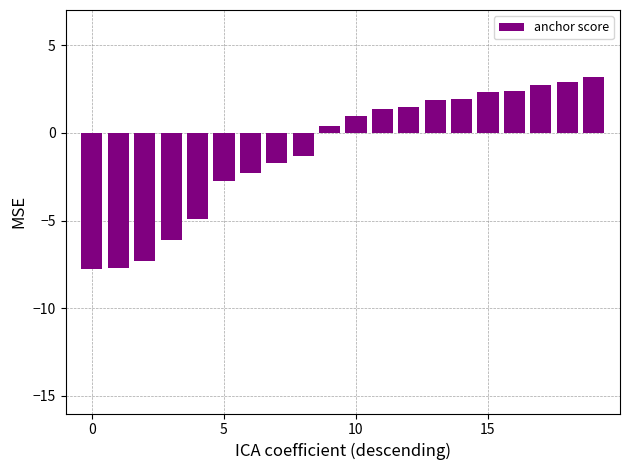

What is the value of the 14th bar from the left?

1.9